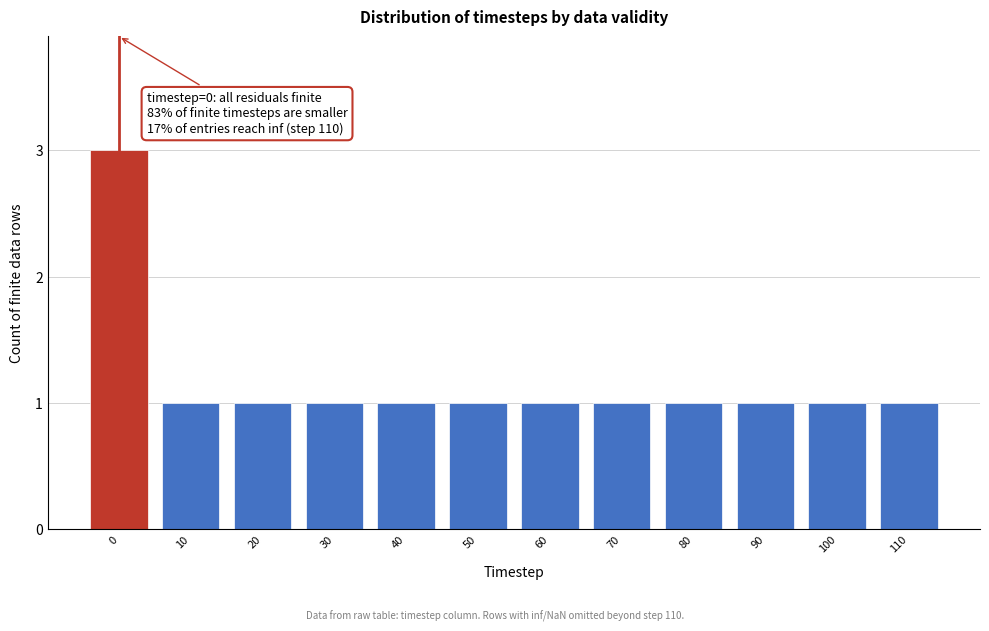

Reading left to right, what are all the values shown in this chart?

0=3	10=1	20=1	30=1	40=1	50=1	60=1	70=1	80=1	90=1	100=1	110=1